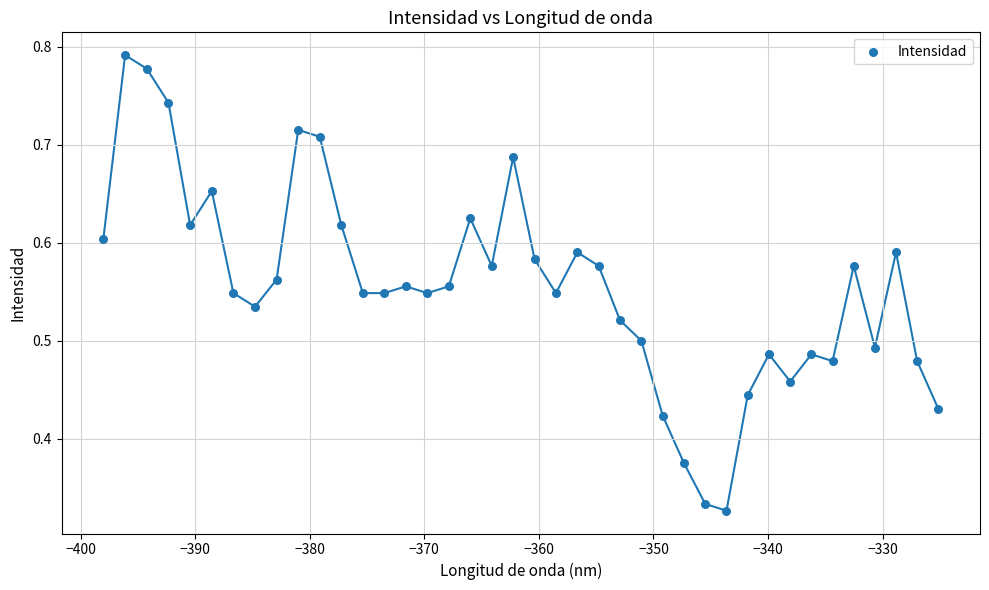

What is the range of X values (max minus min)?

72.9